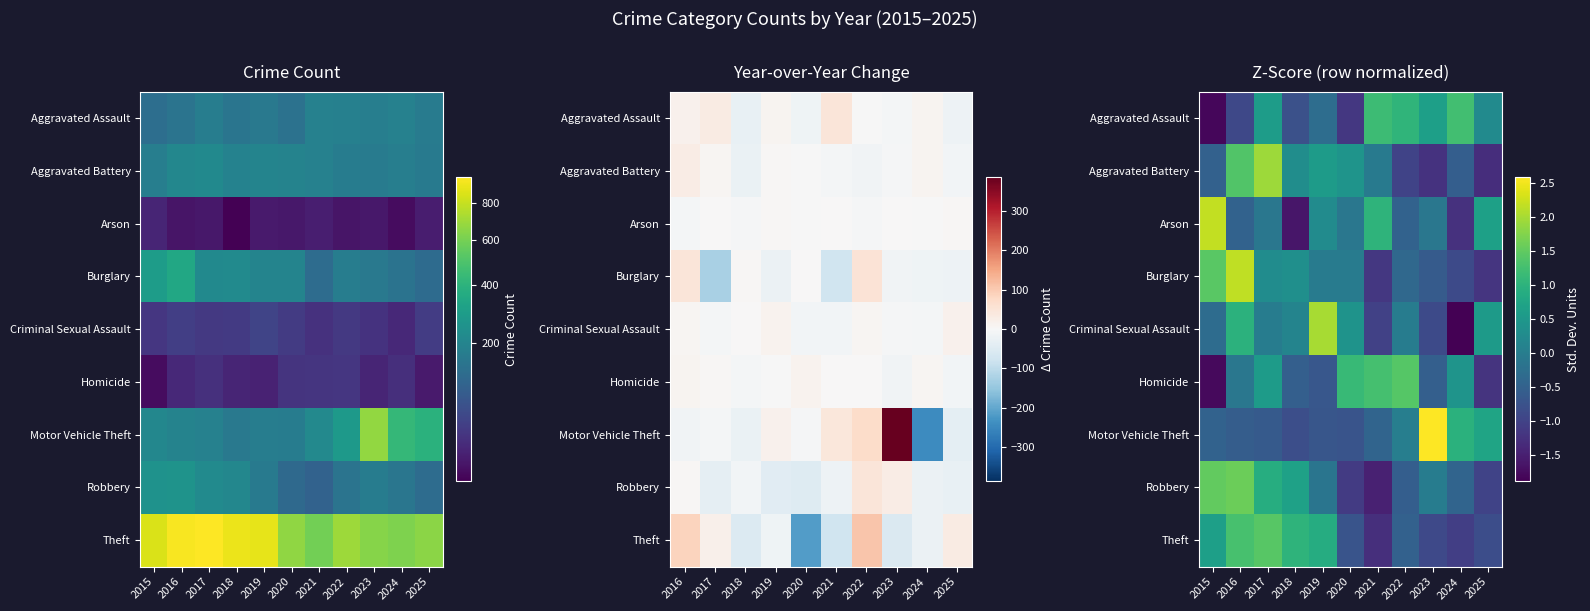

How many values in Theft are above zero?

5